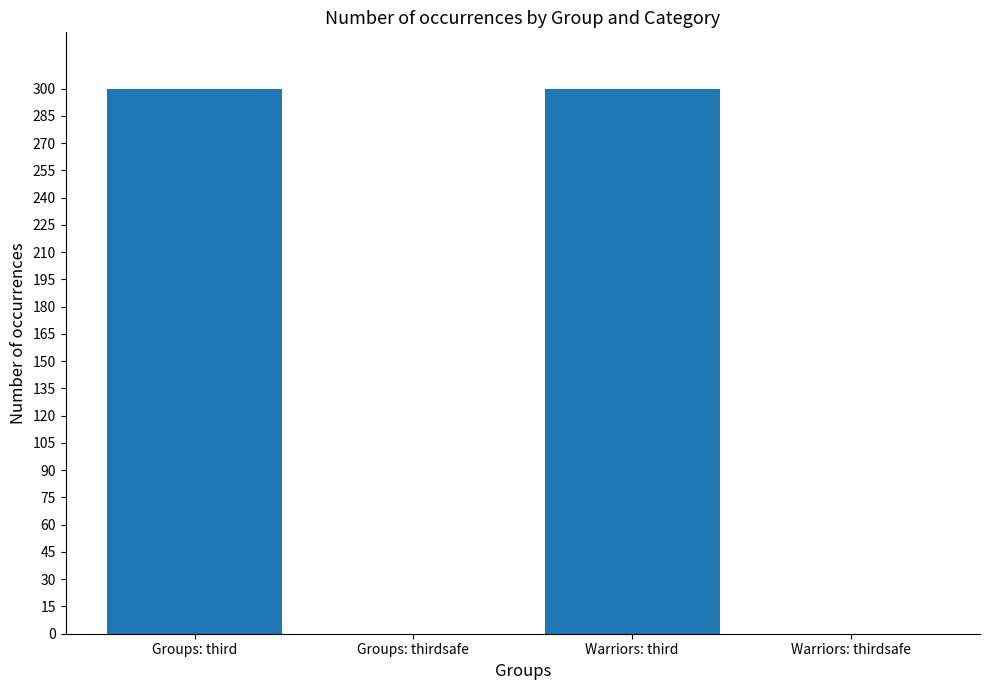

The value at Groups: third is 300. True or false?

True